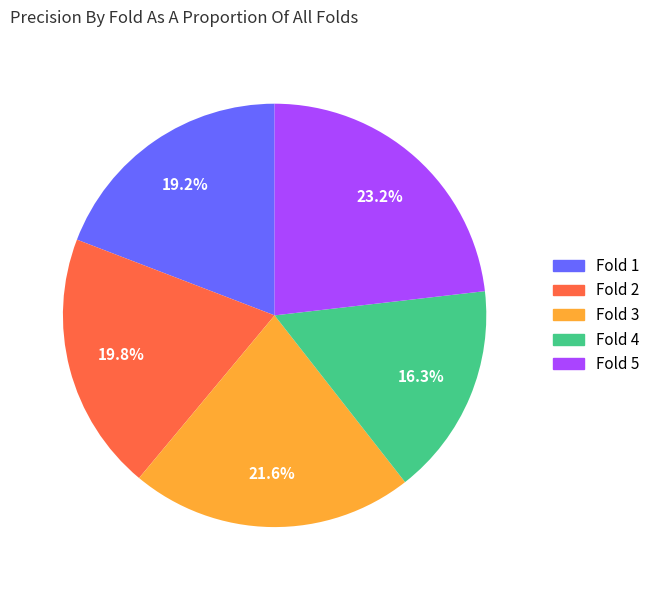

To the nearest percent, what is the combined percentage of Fold 1 and Fold 2?

39%